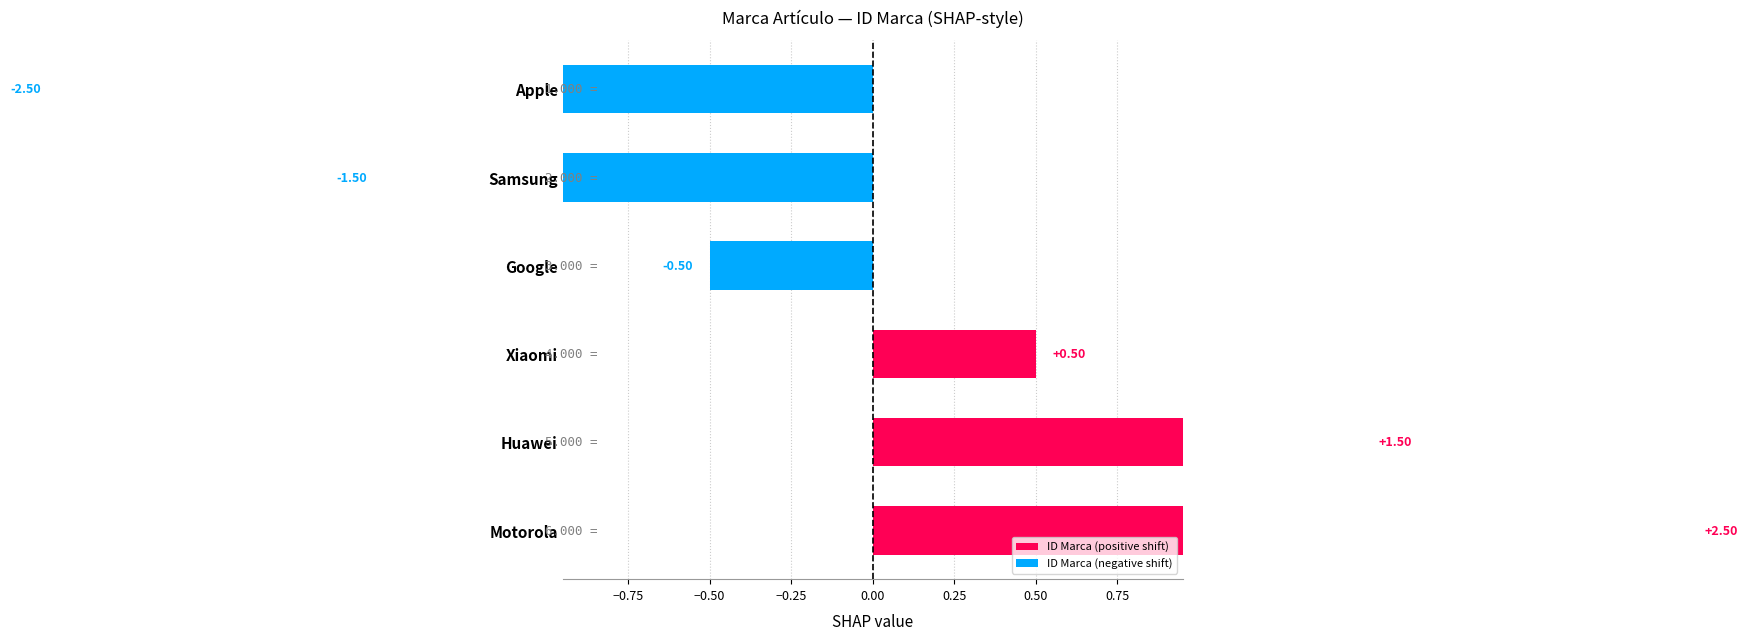

Which has a higher value, Apple or Motorola?

Motorola